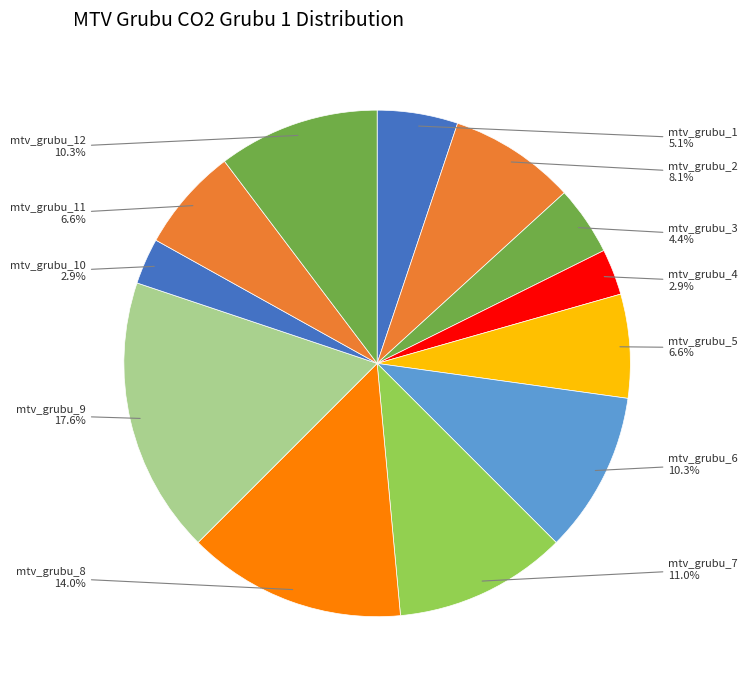

How many segments does this pie chart have?

12